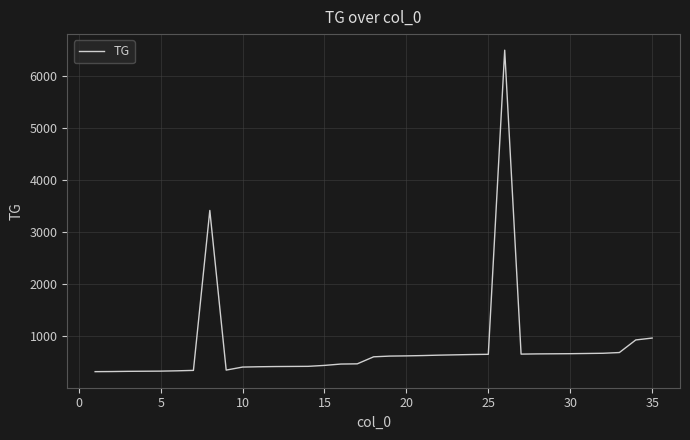

What is the difference between the maximum and minimum values?

6174